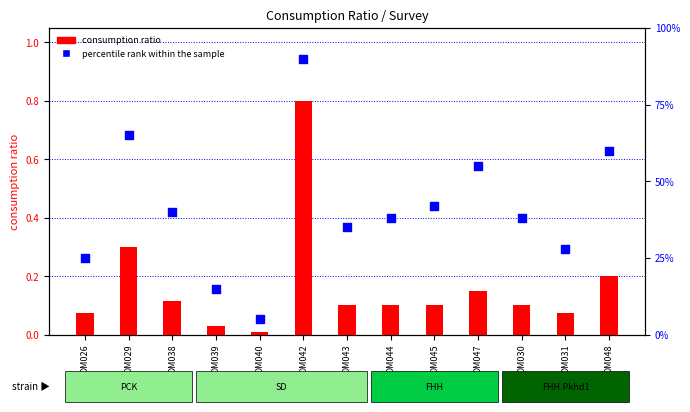

Which series has the largest total across all categories?

percentile rank within the sample